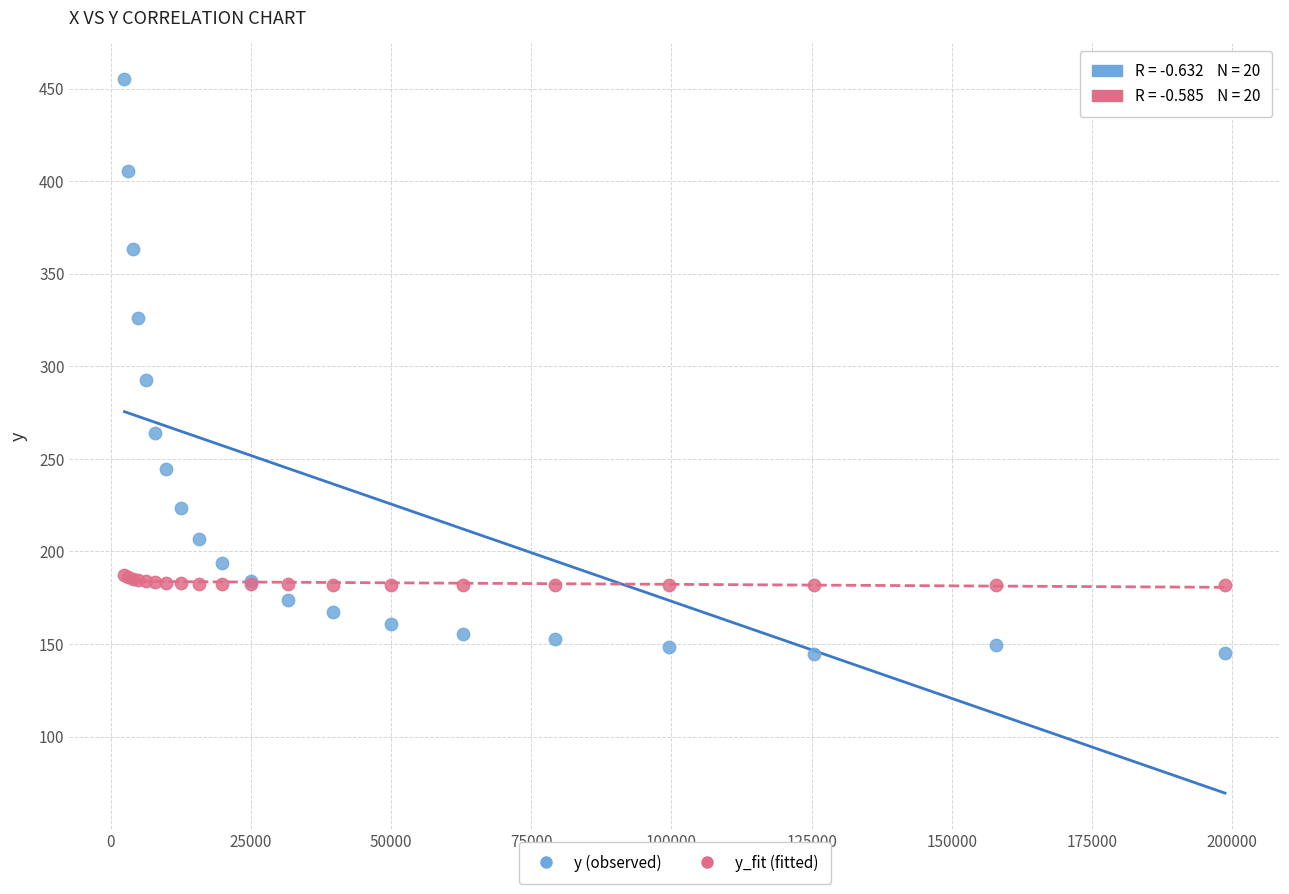

In the y (observed) series, what Y value is closest to 300?

292.7